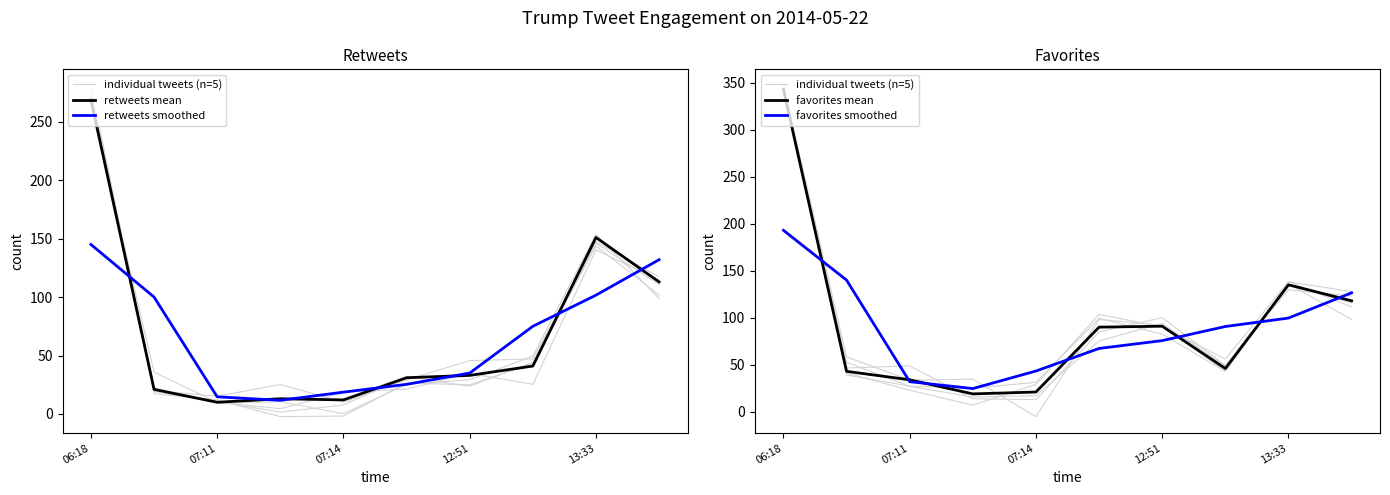

At which label does retweets smoothed first exceed 75?

06:18